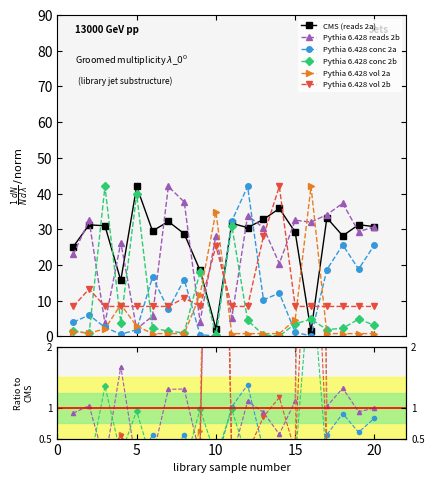

Where does the readsObtained_2a series first go above 30?

2